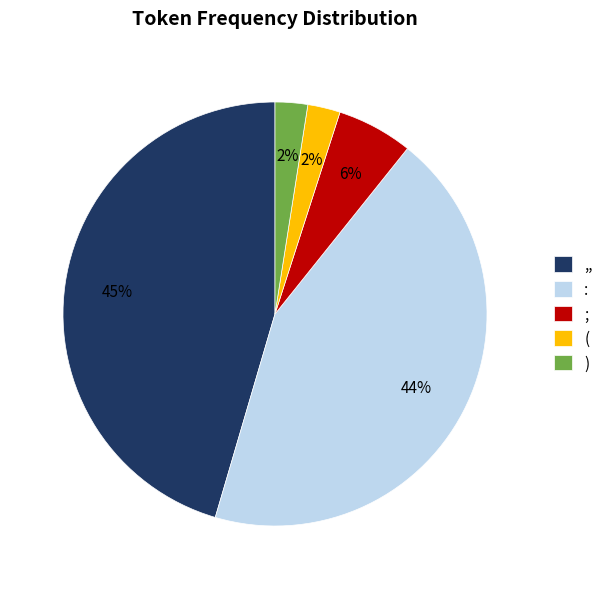

Which slice is the largest?

,,